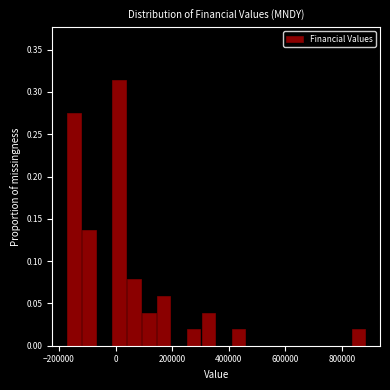

Read against the x-axis, roughly where is the centre of the tallest bar?

20000